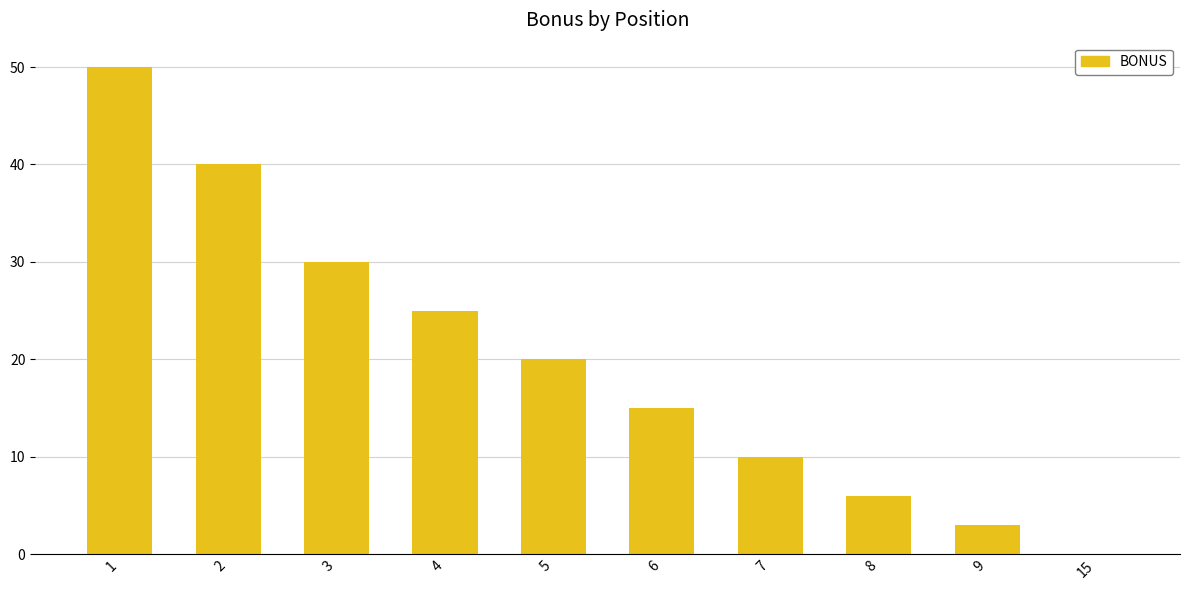

Reading left to right, extract all data points from this chart.

50	40	30	25	20	15	10	6	3	0